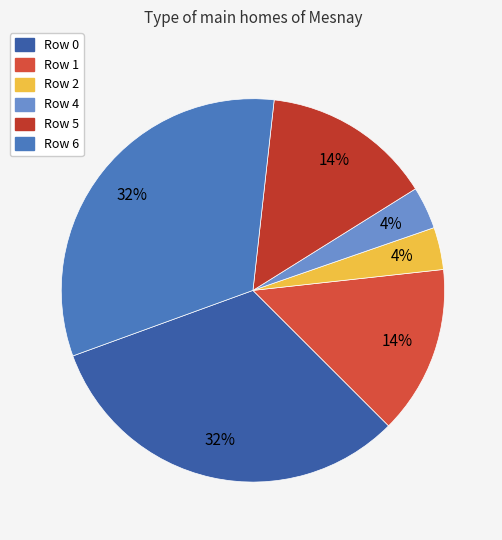

Is there a majority slice in this chart?

No